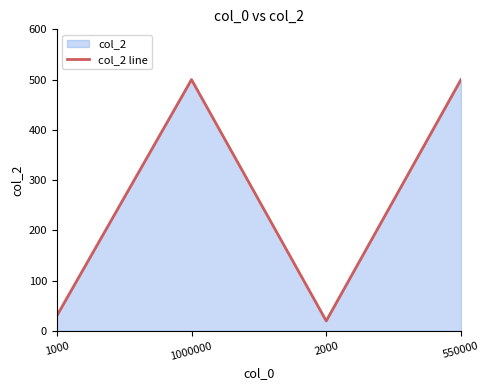

What value does the data have at 550000?

500